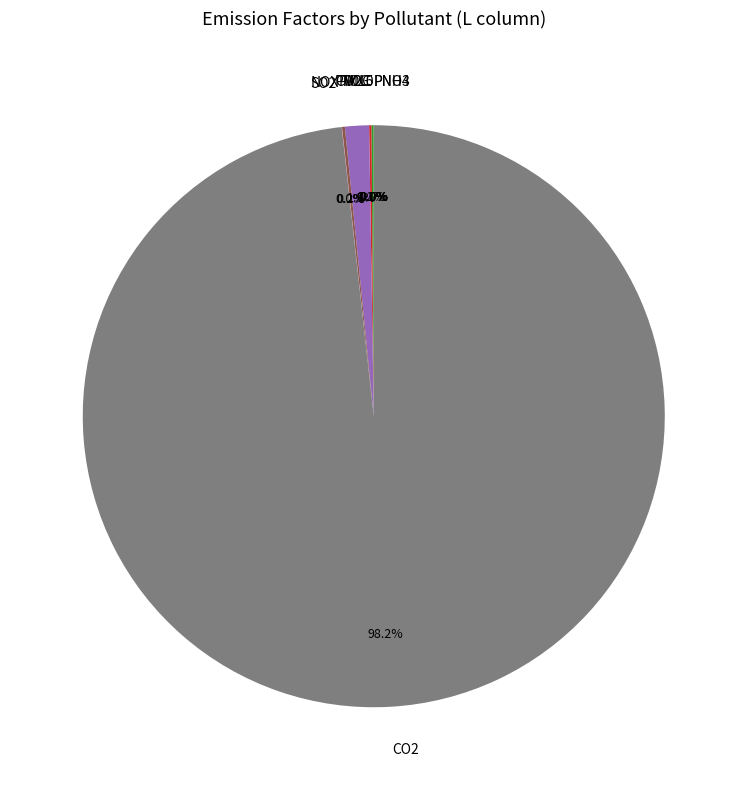

Is CO2 the majority of the pie?

Yes